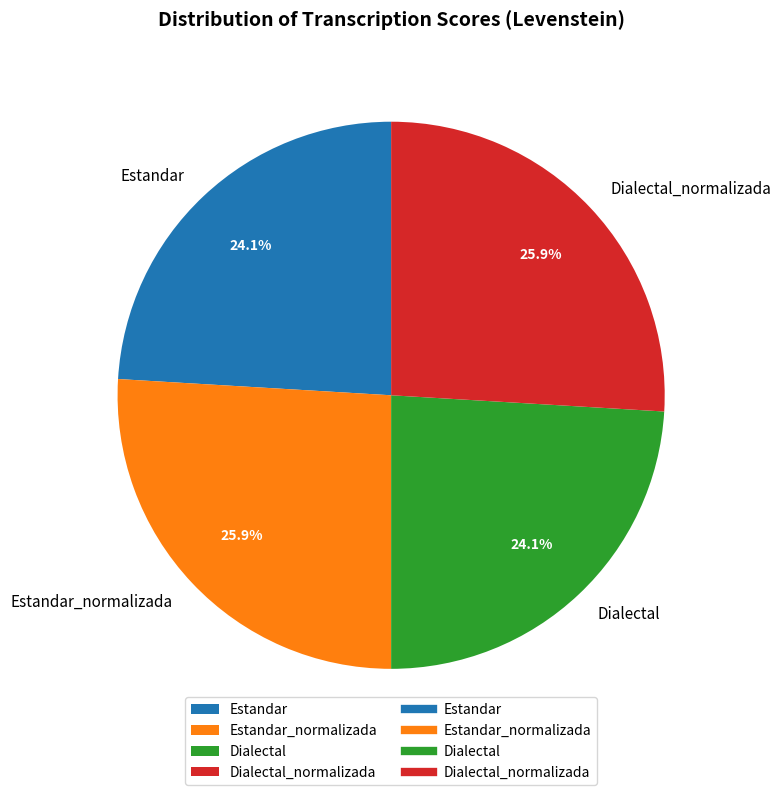

How many segments does this pie chart have?

4